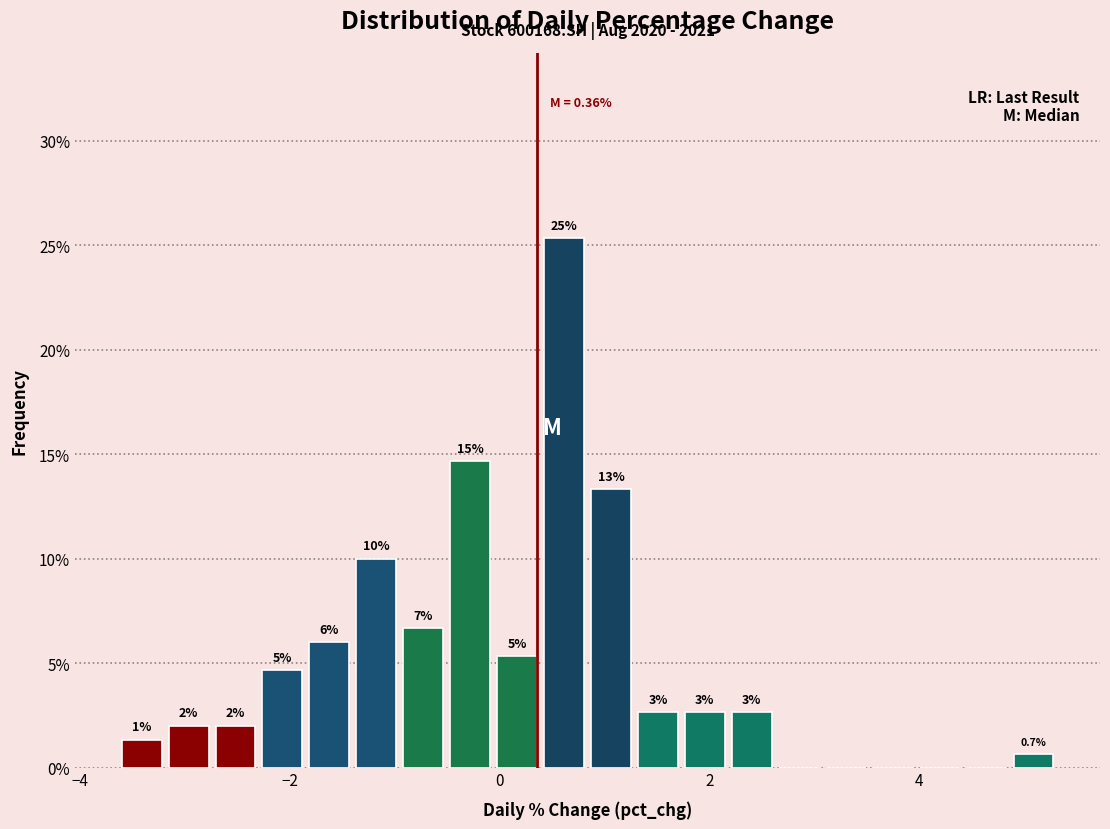

Read against the x-axis, roughly where is the centre of the tallest bar?

0.6